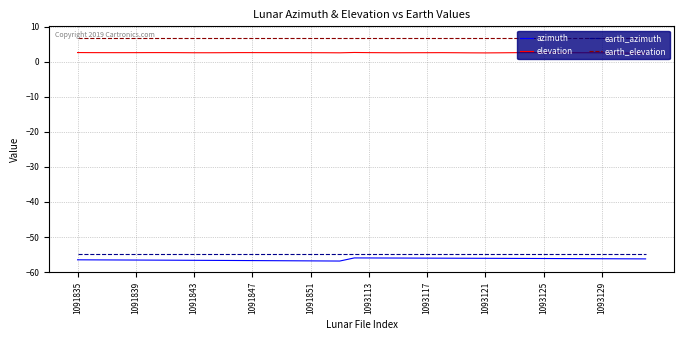

Which series has the largest range (max minus min)?

azimuth